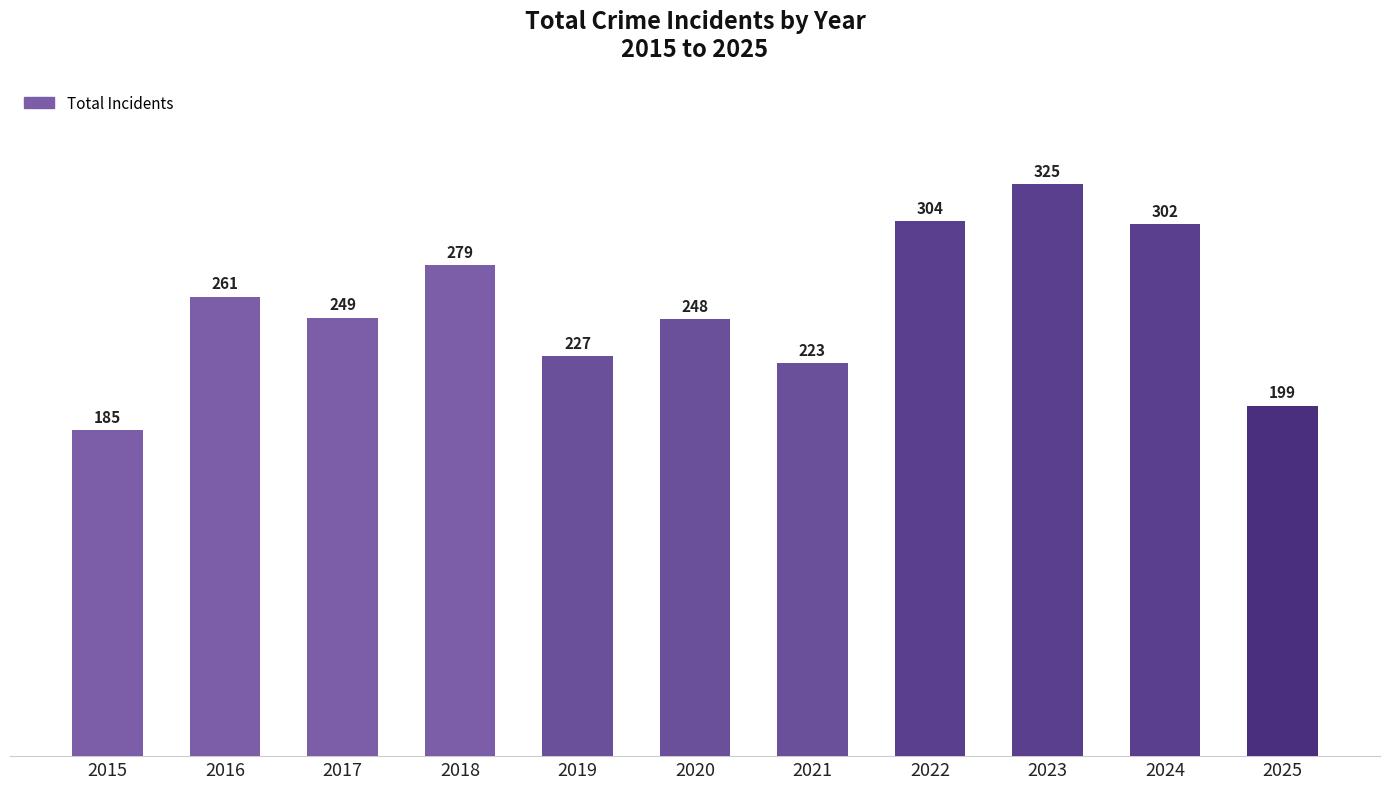

What is the greatest value displayed?

325